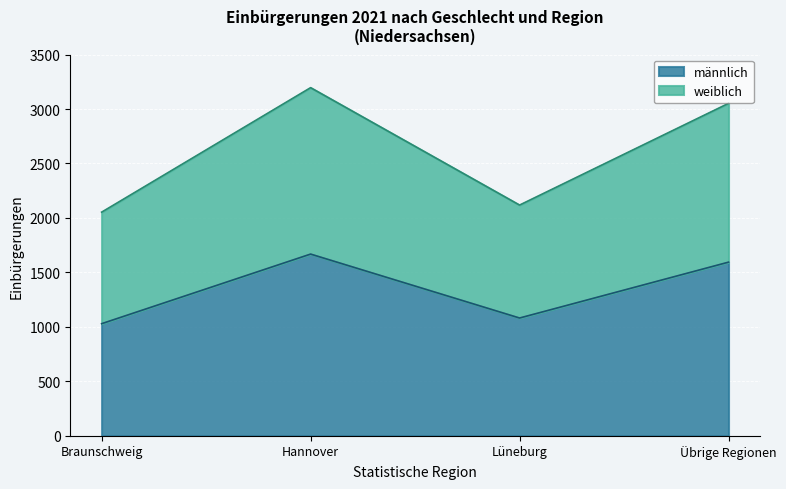

At which category is the sum across all series the highest?

Hannover